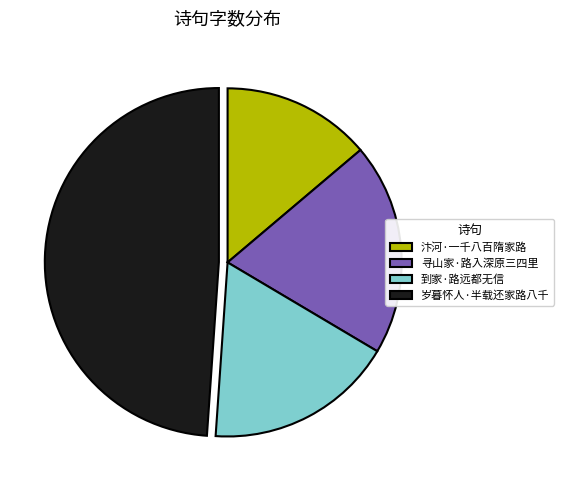

Does any single category account for the majority?

No